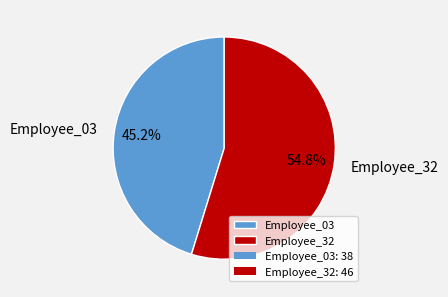

To the nearest percent, what portion does Employee_32 represent?

55%